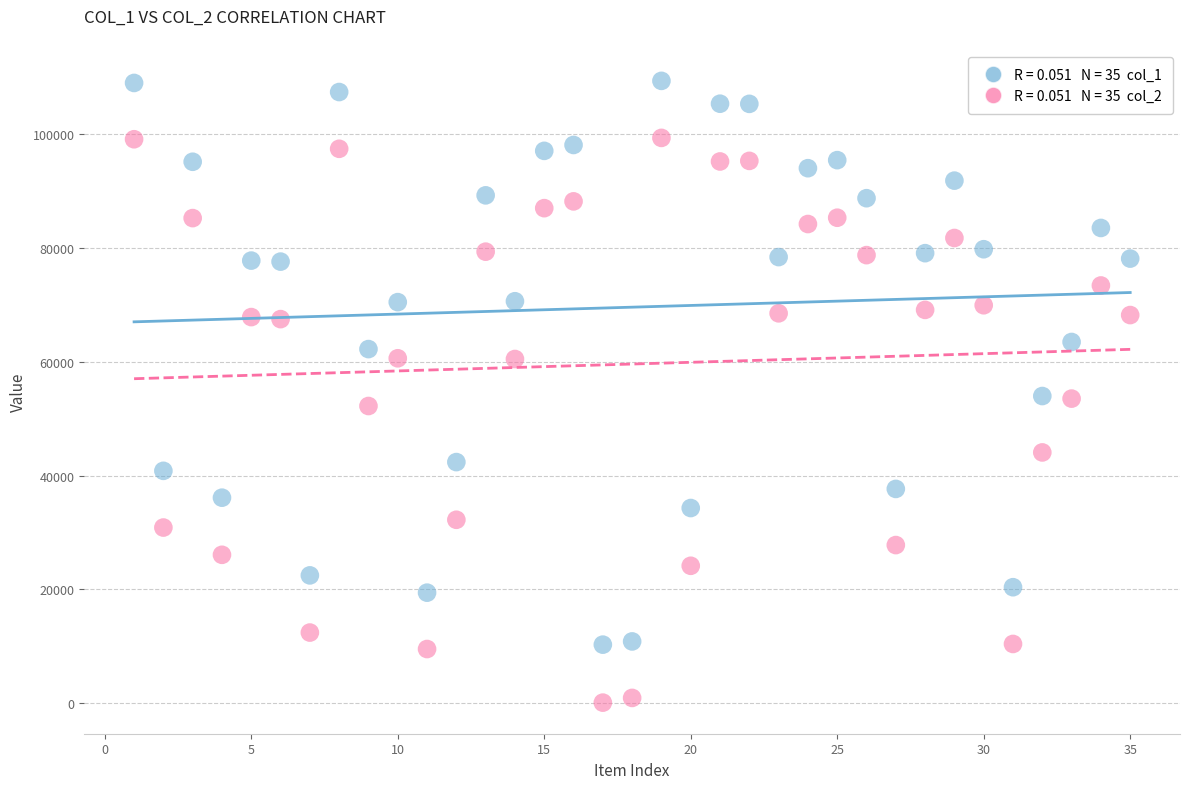

Across all data points, what is the range of Y values (max minus min)?

109203